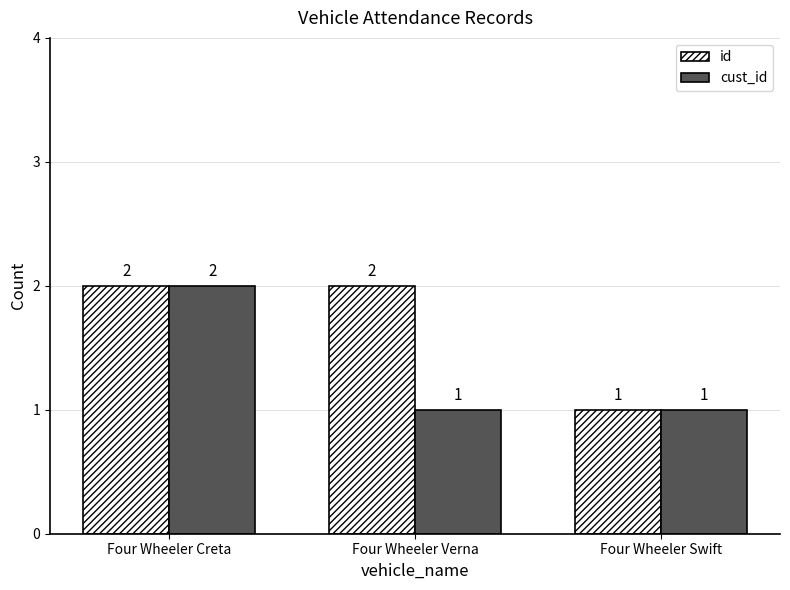

At which label is id closest to 1?

Four Wheeler Swift